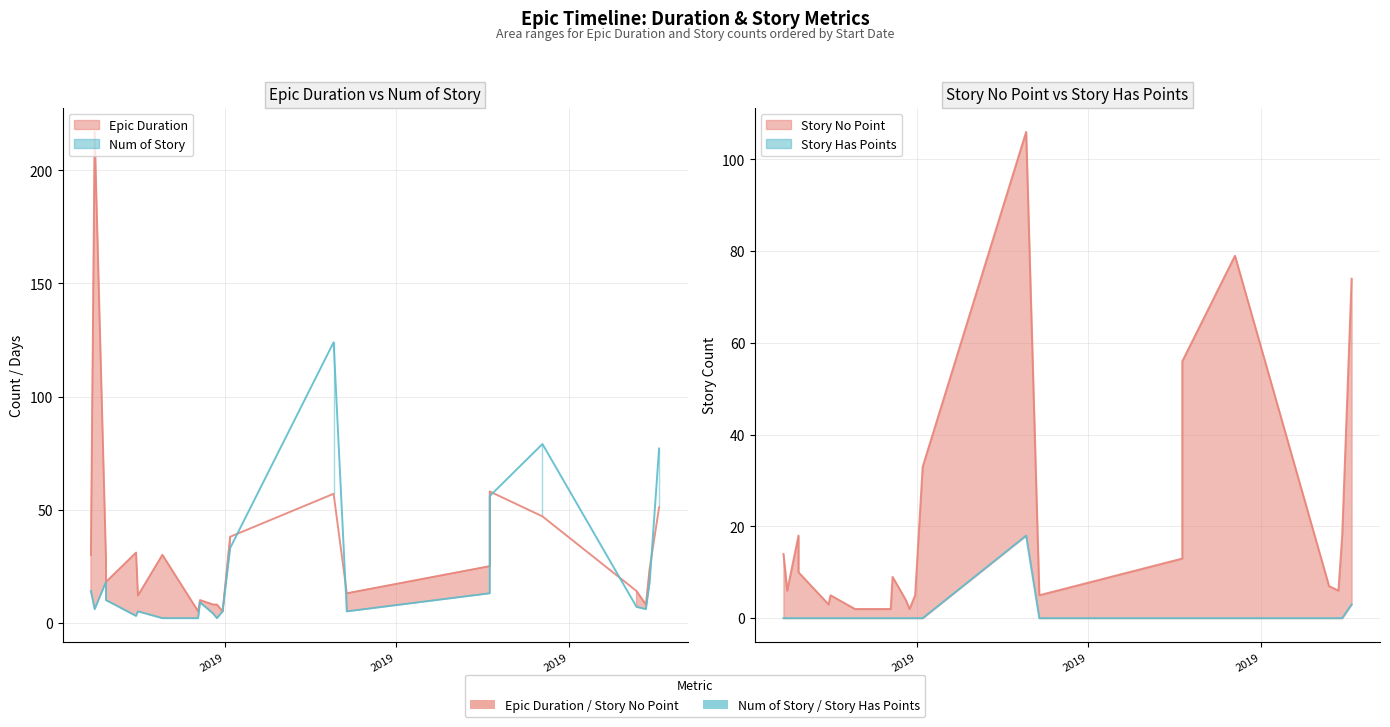

Where is the first local maximum for Epic Duration?

2019-01-22